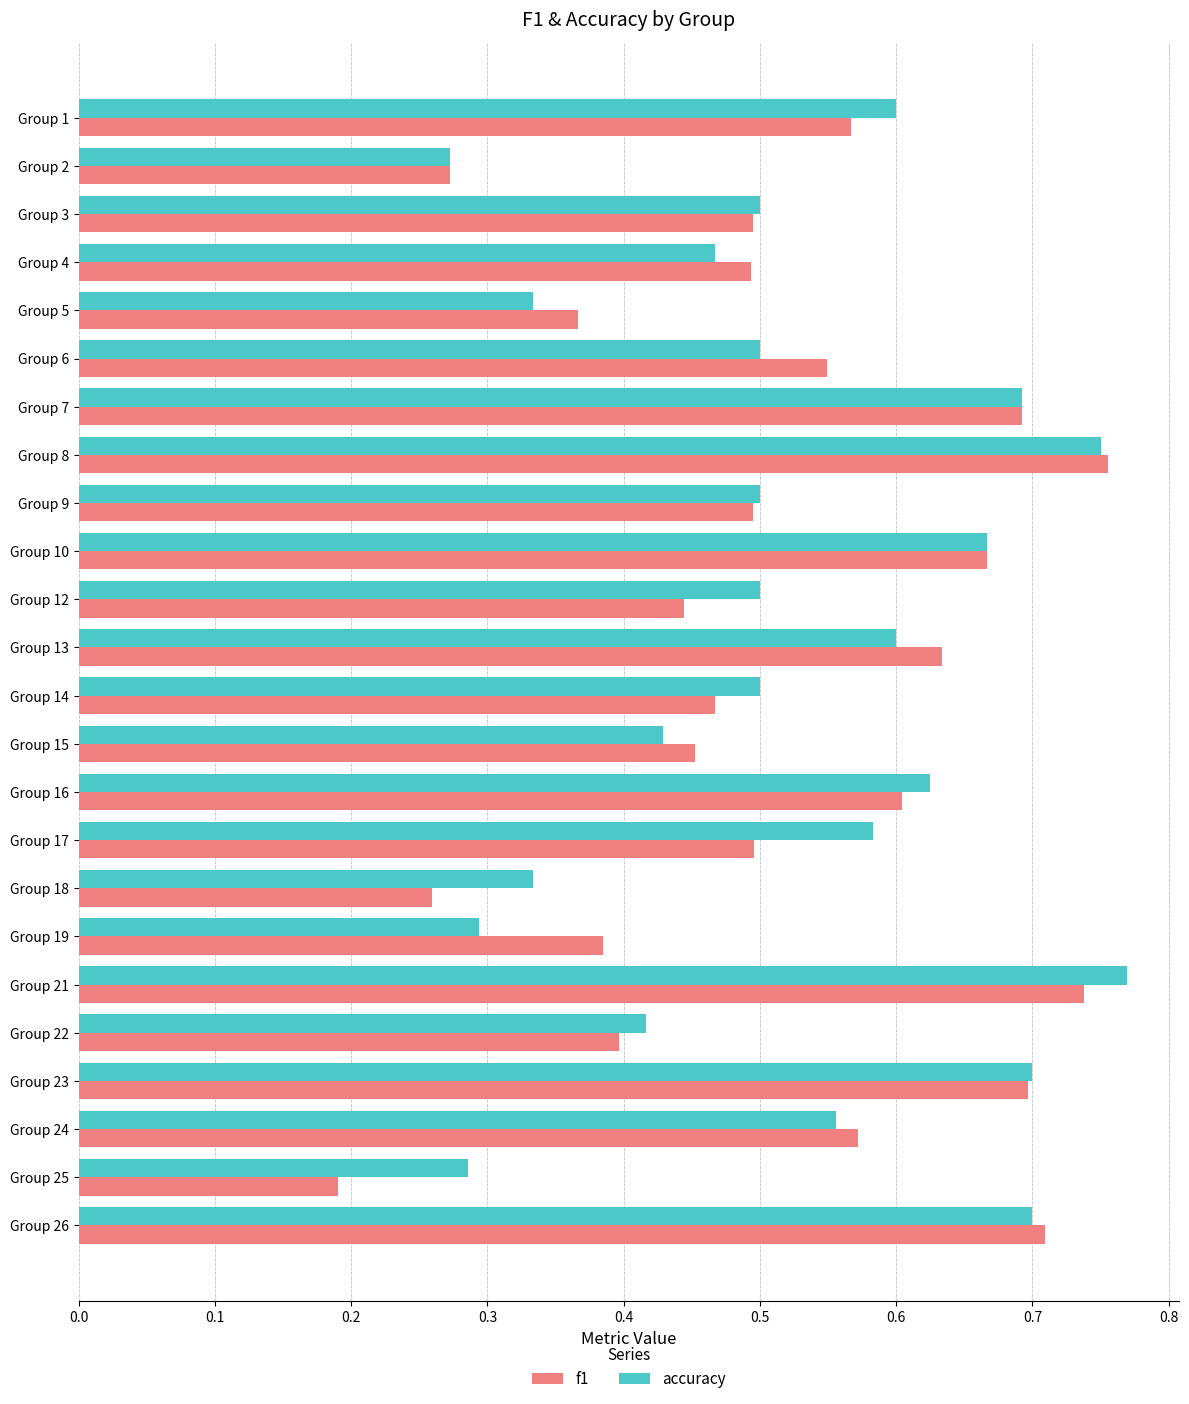

At how many categories does at least one series exceed 0?

24